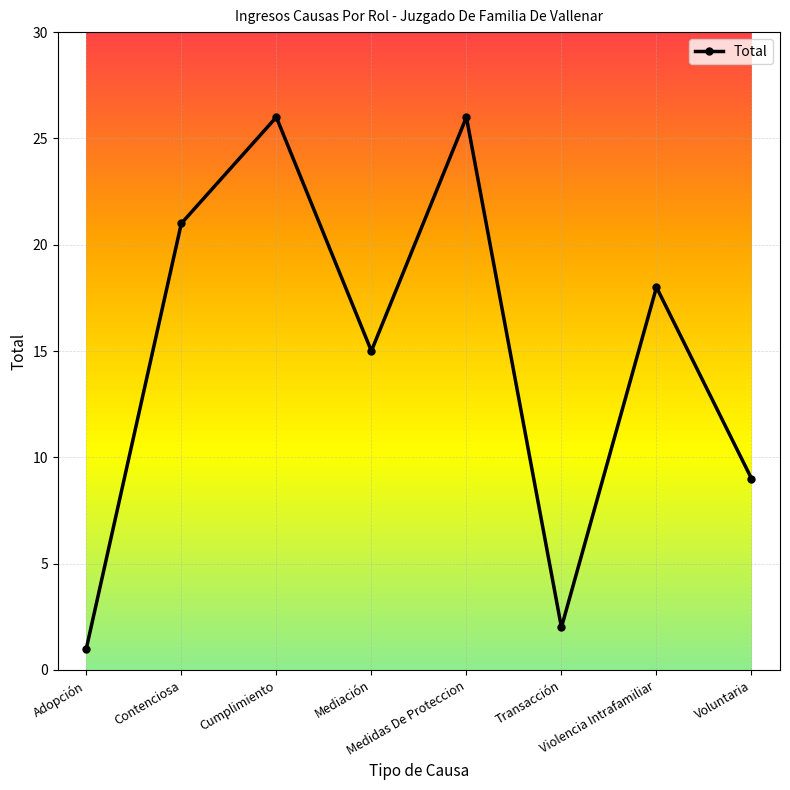

What is the change in value from Transacción to Voluntaria?

+7